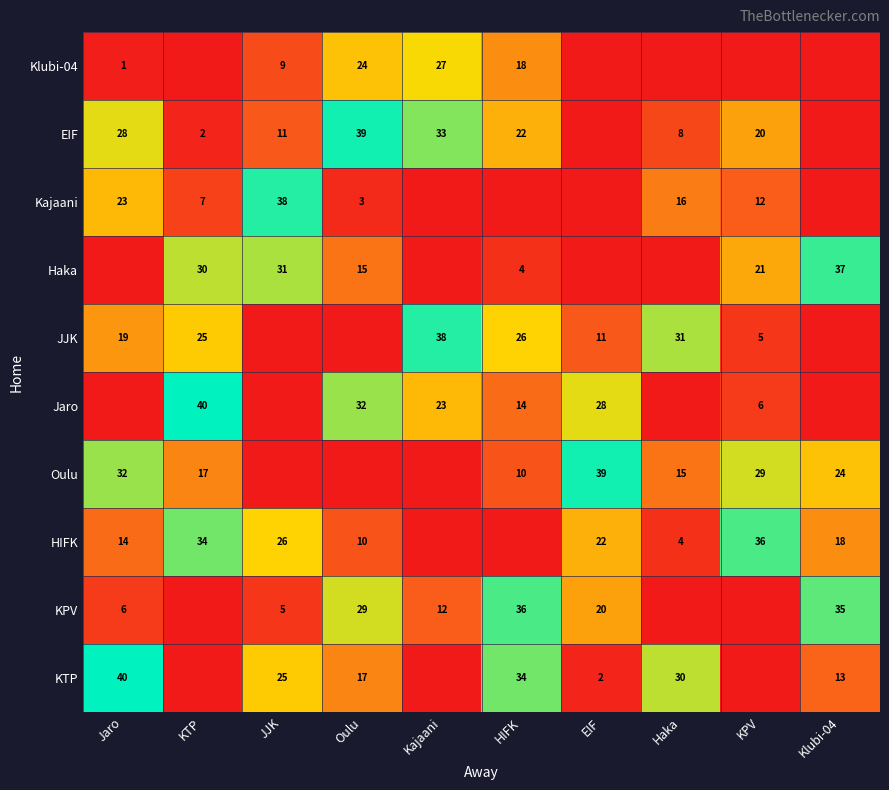

What is the difference between the KPV values at HIFK and Jaro?

30